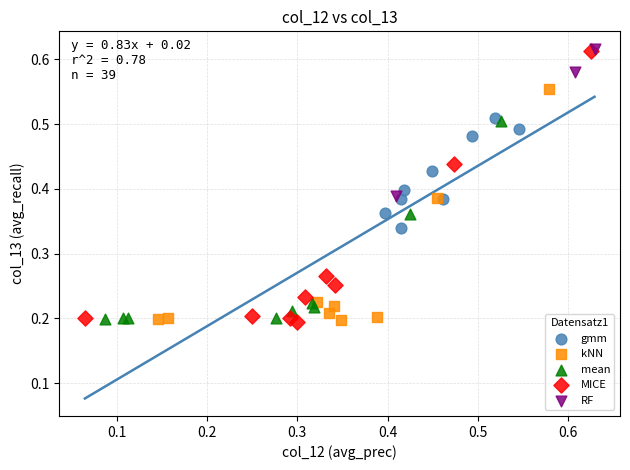

Which series has the largest Y range (max minus min)?

MICE